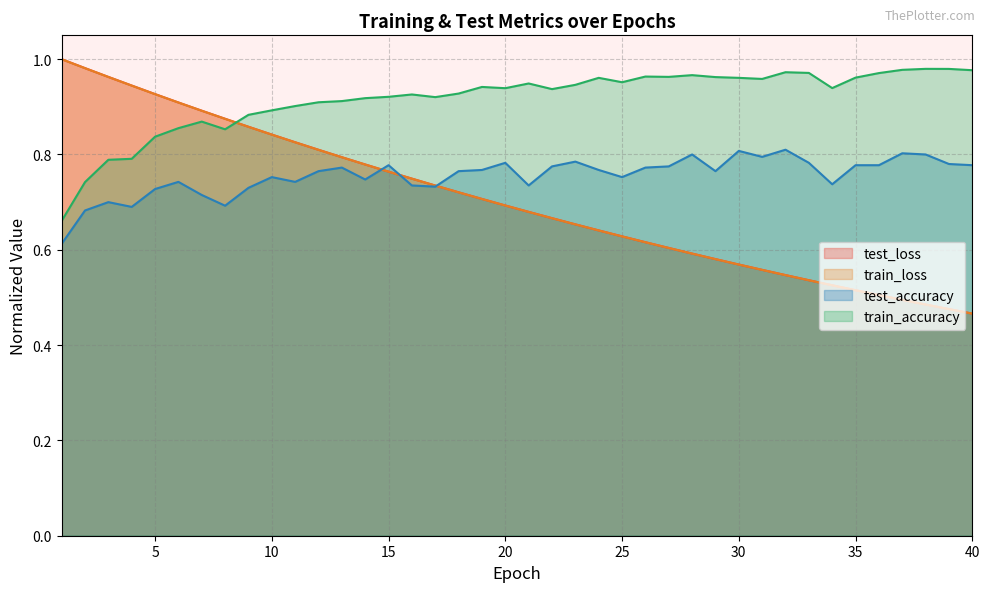

What is the difference between the maximum and second lowest values in the test_loss series?

0.5